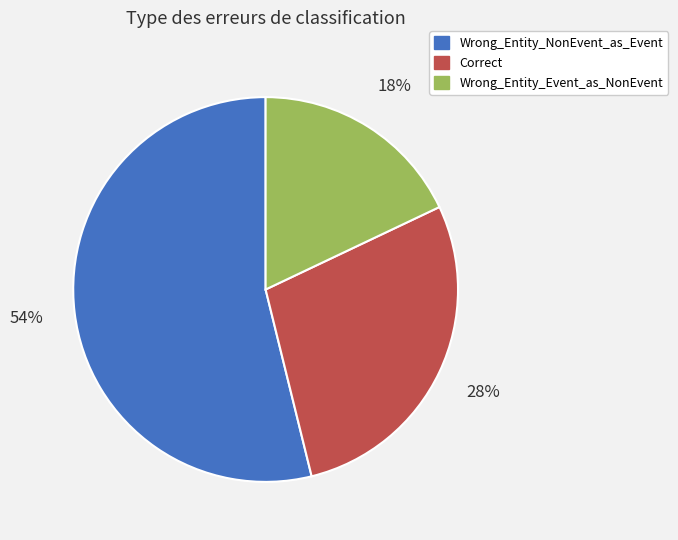

Is there any slice that represents more than half of the pie?

Yes